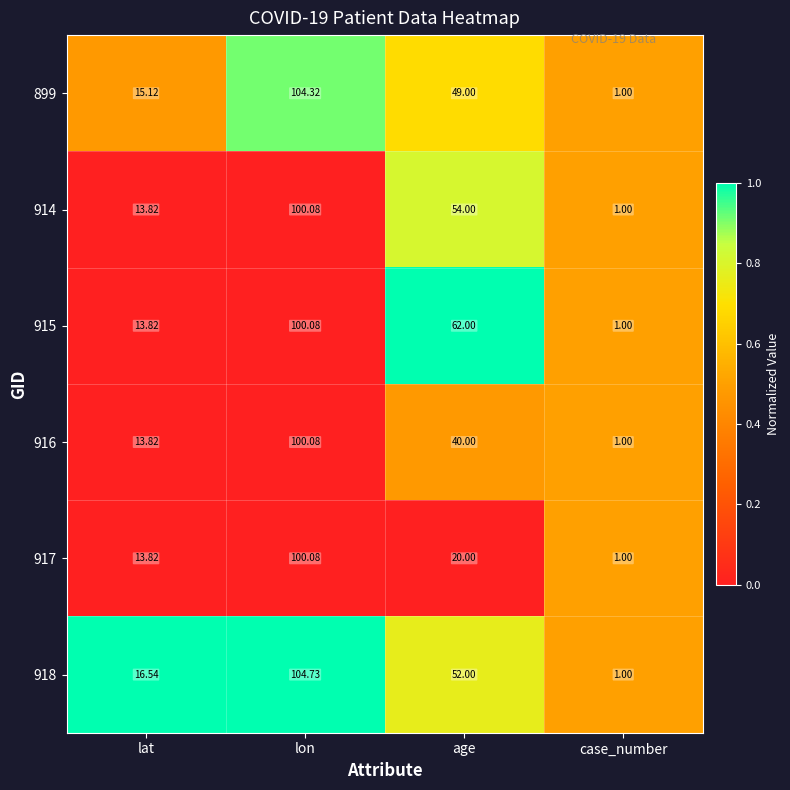

Which category has the highest value in the 915 series?

lon